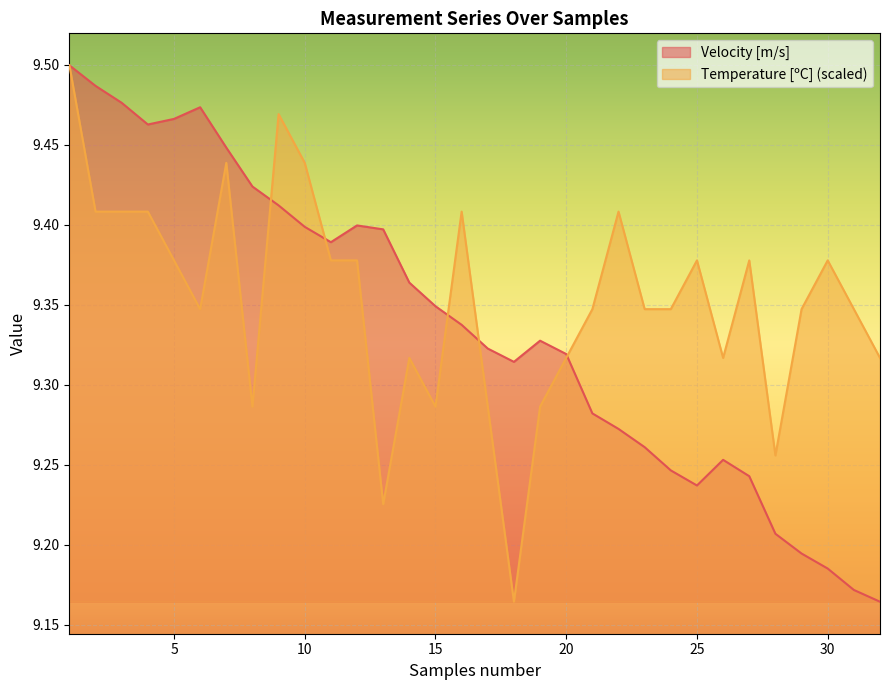

List the series in order of their peak value, lowest first.

Velocity [m/s], Temperature [ºC]